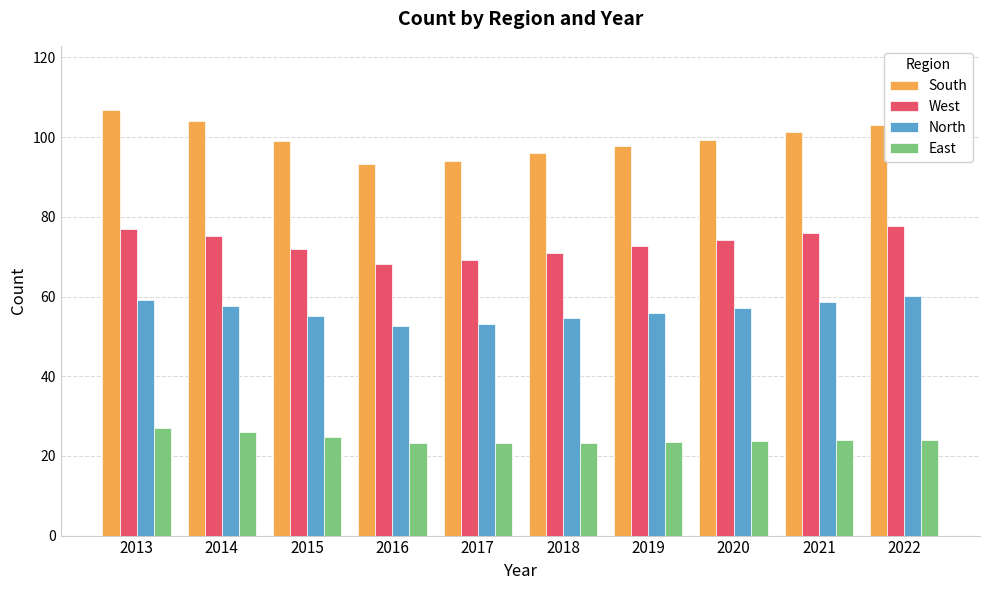

Which series has the largest total across all categories?

South